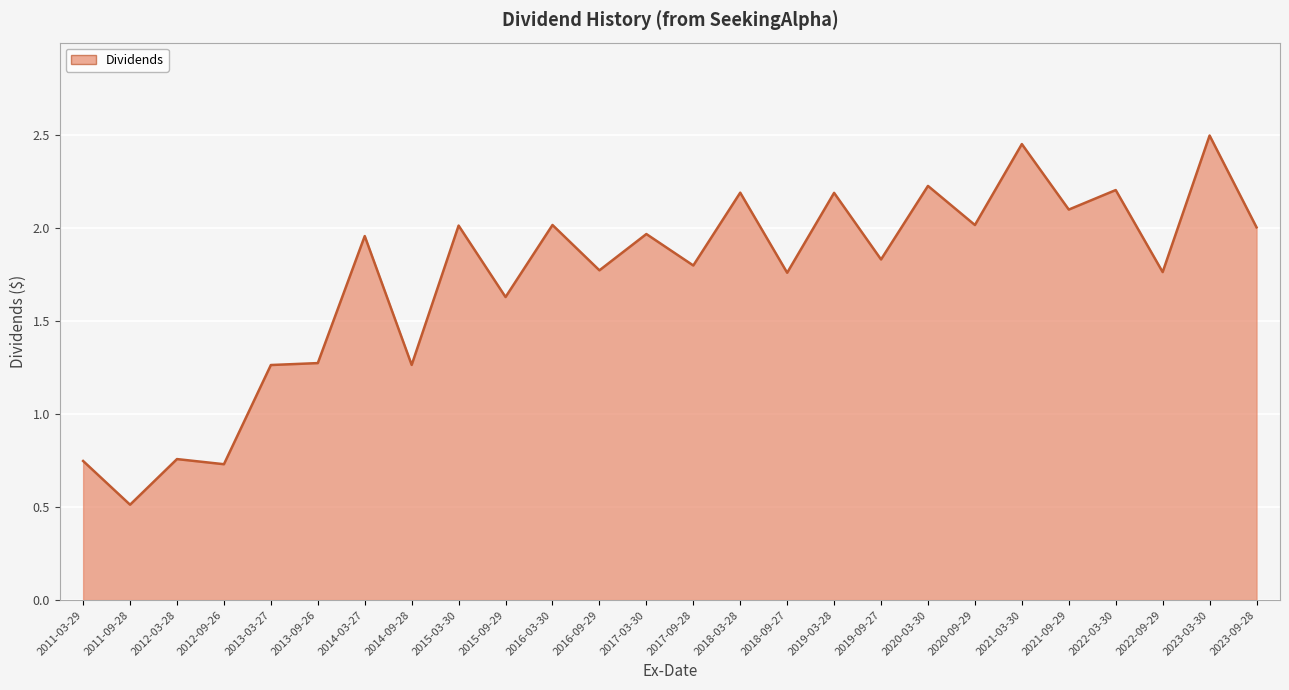

Does the chart have visible grid lines?

Yes